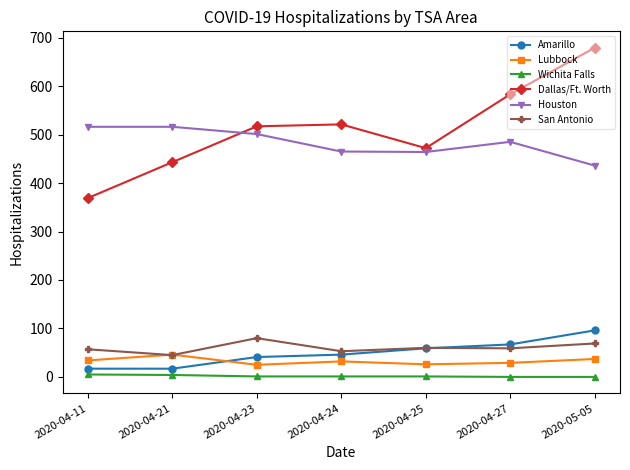

True or false: Amarillo and Houston intersect in this chart.

False